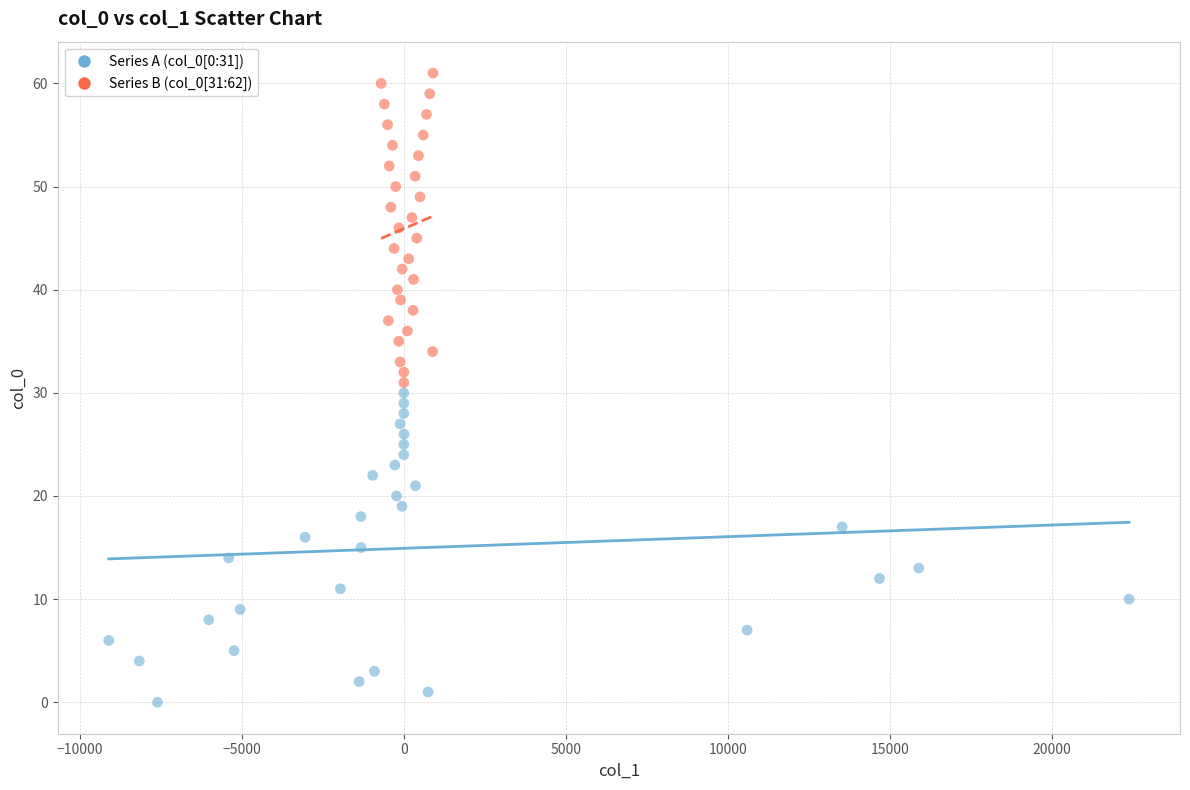

Which series reaches the minimum Y coordinate?

Series A (col_0[0:31])